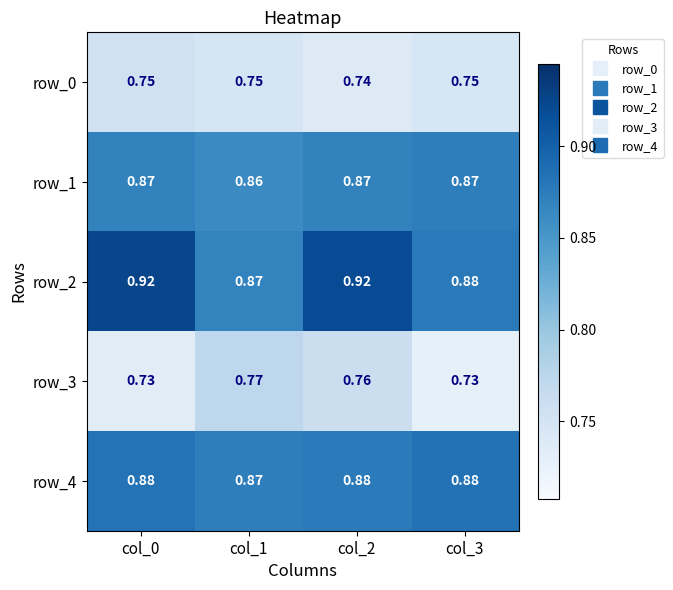

What is the sum of the row_2 values at col_3 and col_2?

1.8